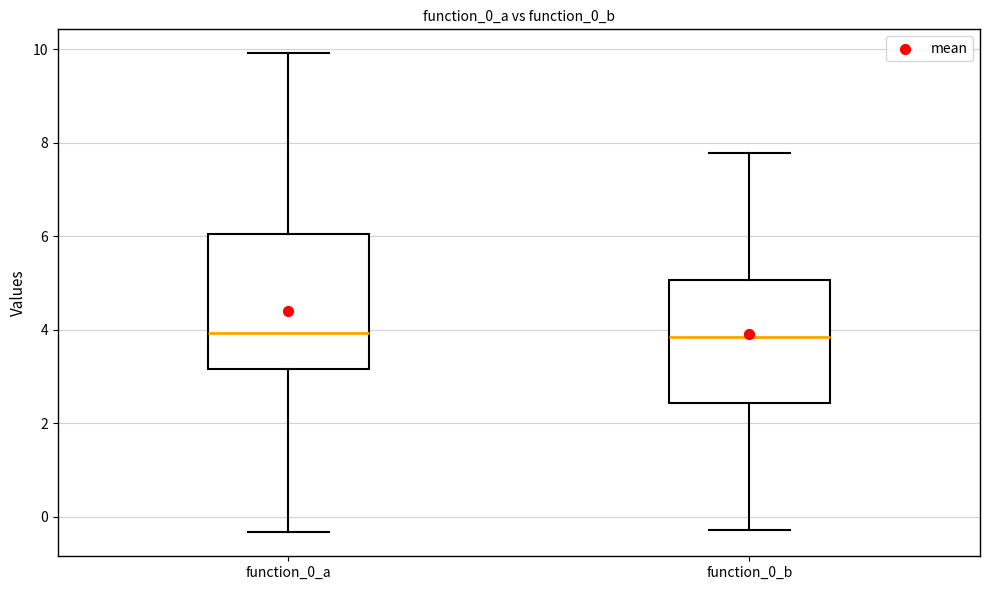

Reading left to right, read every box against the y-axis: the position of its median line, the range the box covers, and the ends of its whiskers. The values are not printed on the chart, so give them approximately, as read against the axis.

function_0_a: median 4.0, box 3.2 to 6.0, whiskers -0.4 to 10.0
function_0_b: median 3.8, box 2.4 to 5.0, whiskers -0.2 to 7.8